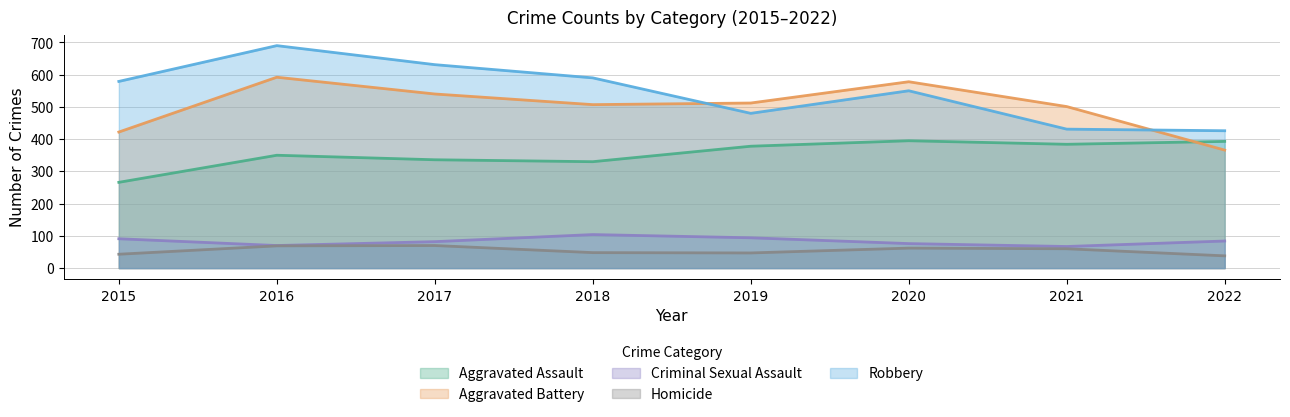

Reading left to right, list all the values displayed in this chart.

Aggravated Assault: 266	350	336	330	378	395	384	393
Aggravated Battery: 422	592	540	507	512	578	501	366
Criminal Sexual Assault: 91	70	82	104	94	76	67	84
Homicide: 43	69	70	48	47	62	60	38
Robbery: 579	690	631	590	480	550	431	426